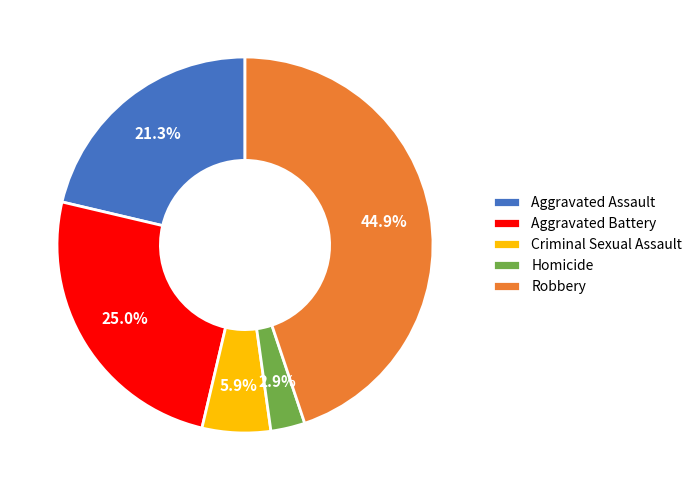

What is the smallest slice in the pie chart?

Homicide